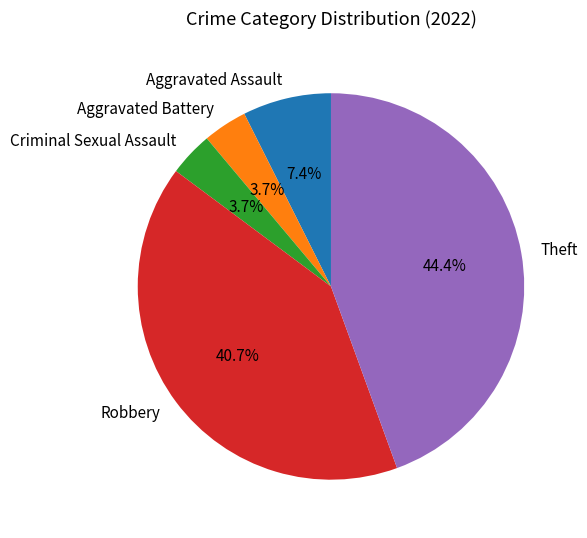

Between Robbery and Theft, which is larger?

Theft